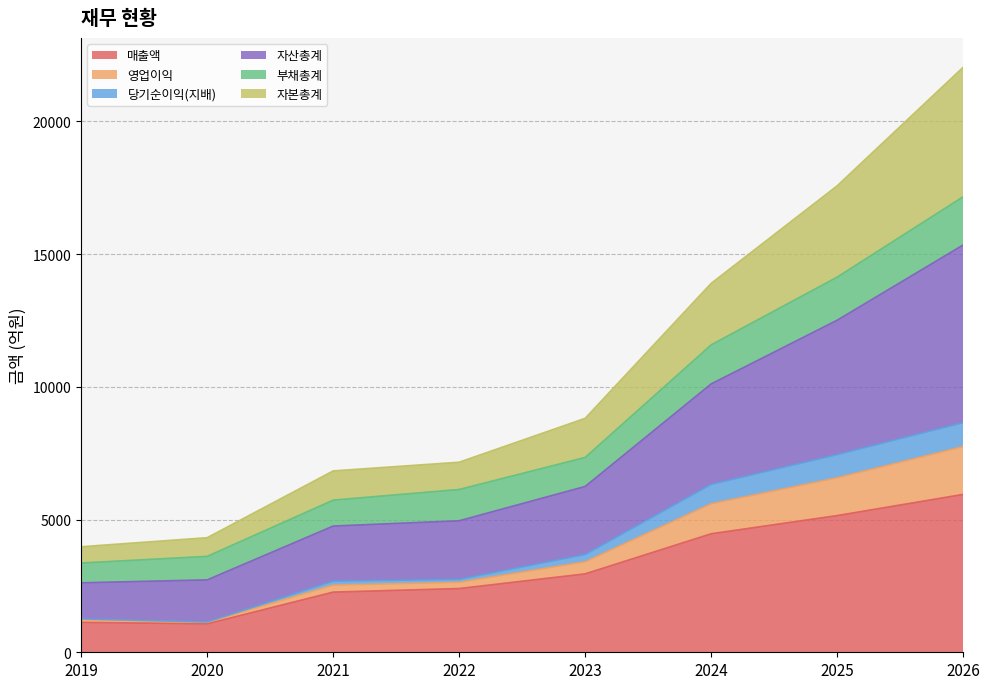

At which label does 자산총계 first exceed 8815?

2024